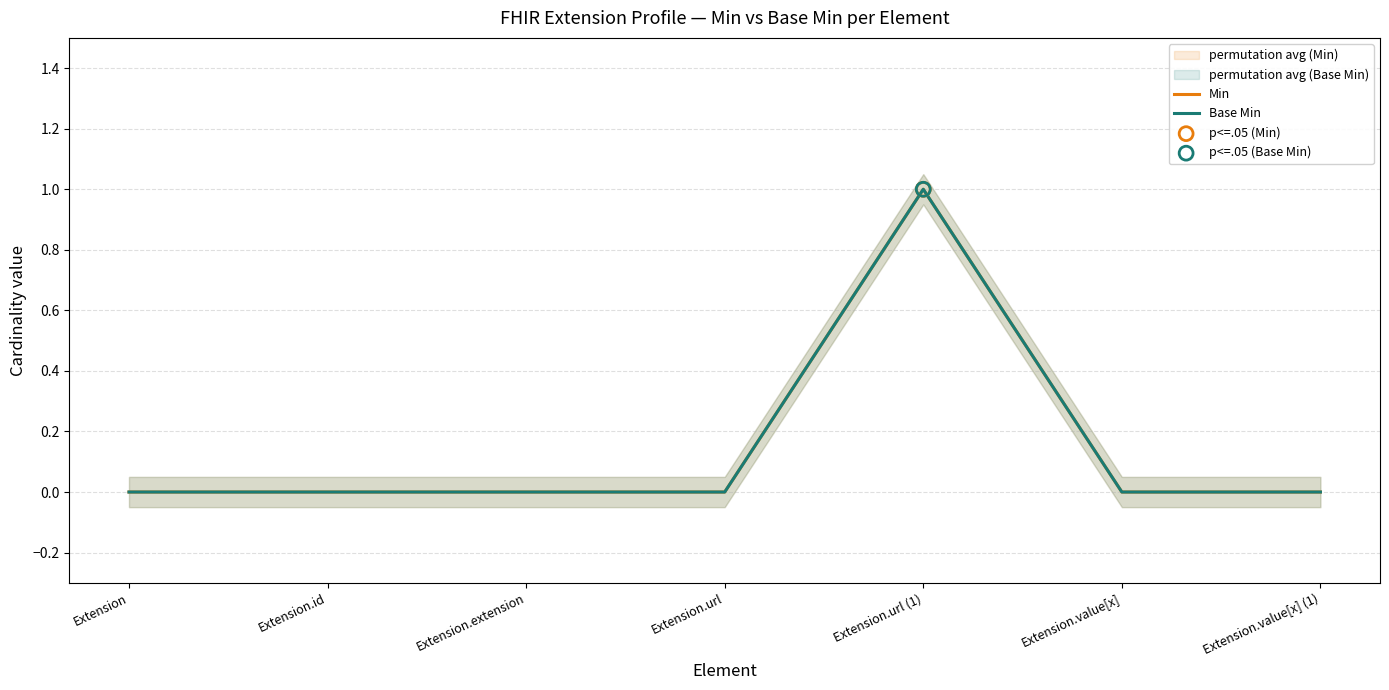

Which series contains the highest Y value?

Min